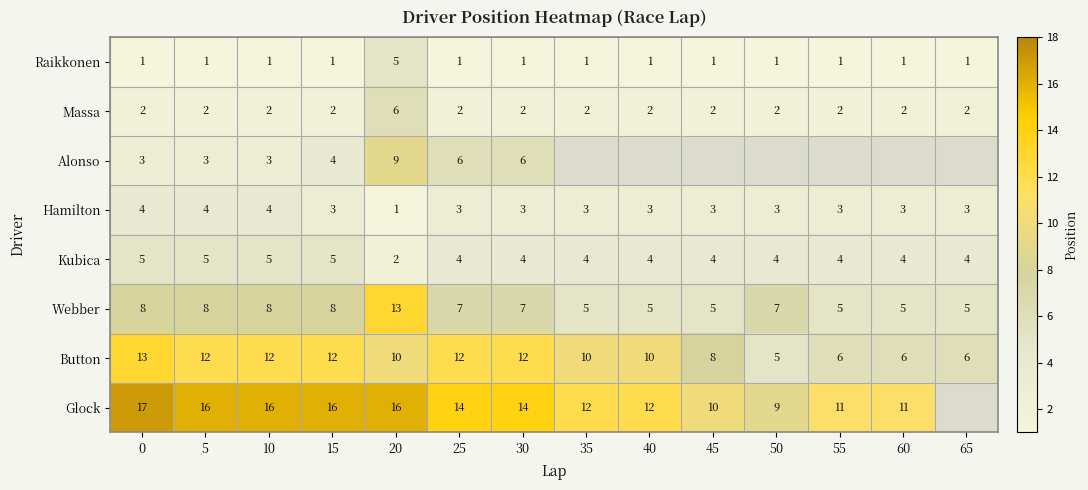

What is the difference between the maximum and minimum values in the Massa series?

4